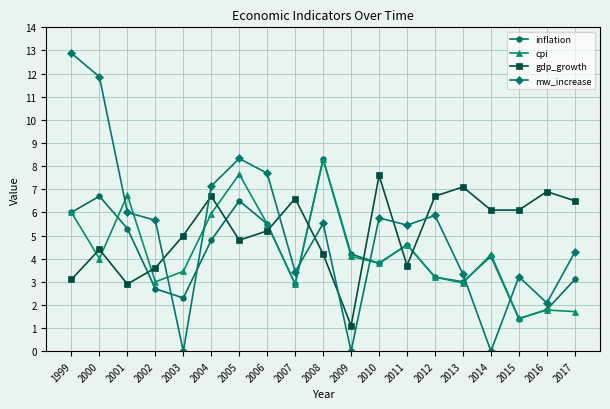

Between 2000 and 2015, which series saw the biggest shift?

mw_increase